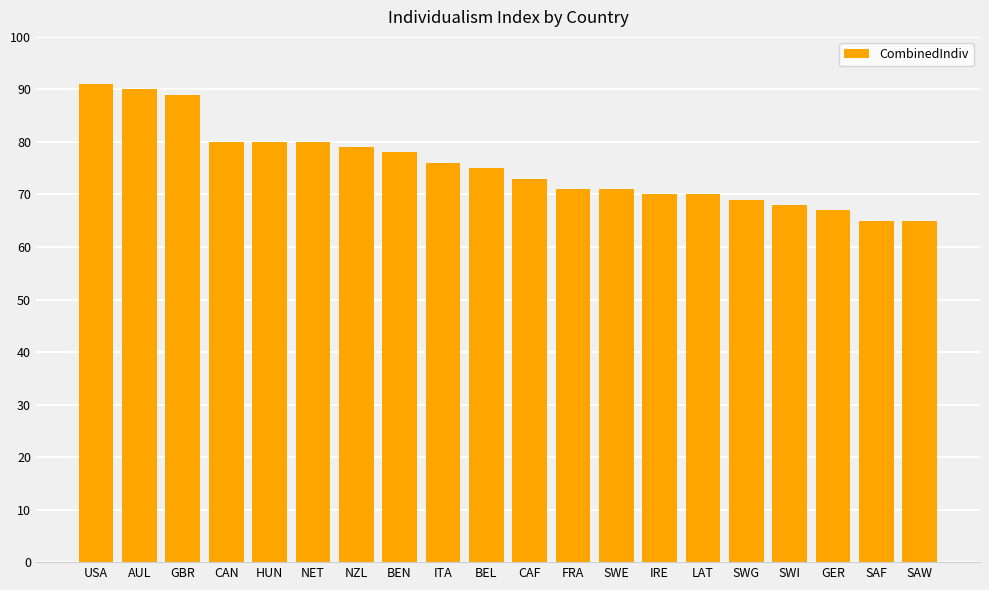

Count the number of data series in this chart.

1